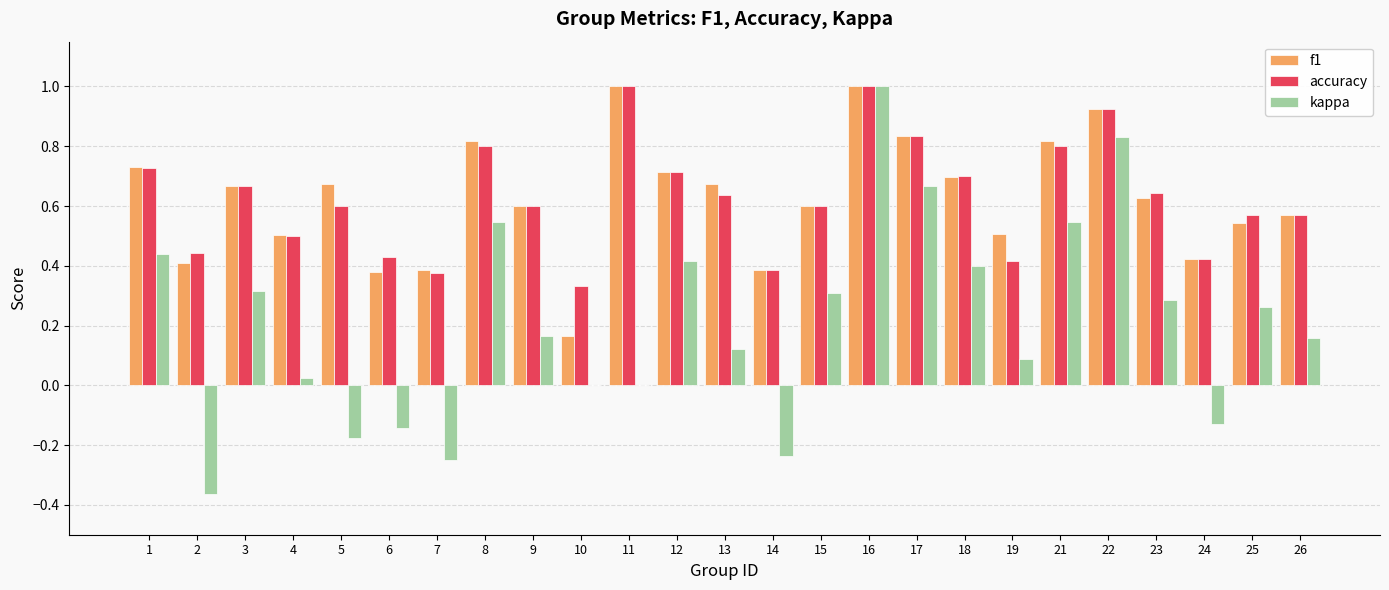

The value of f1 at 3 is 0.7. True or false?

True